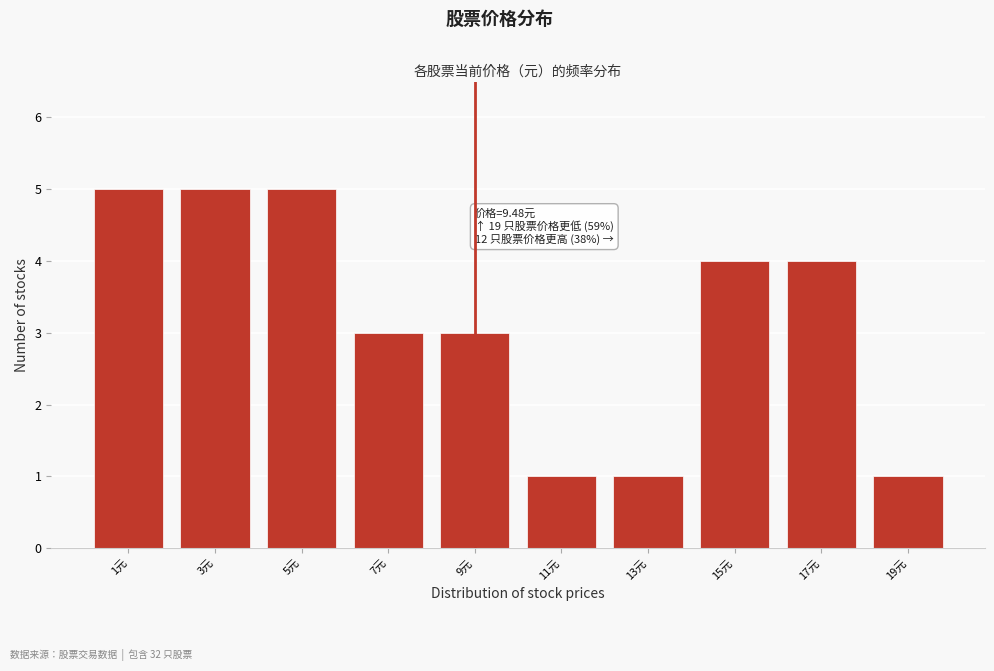

Reading right to left, transcribe all the data shown in this chart.

19元=1	17元=4	15元=4	13元=1	11元=1	9元=3	7元=3	5元=5	3元=5	1元=5